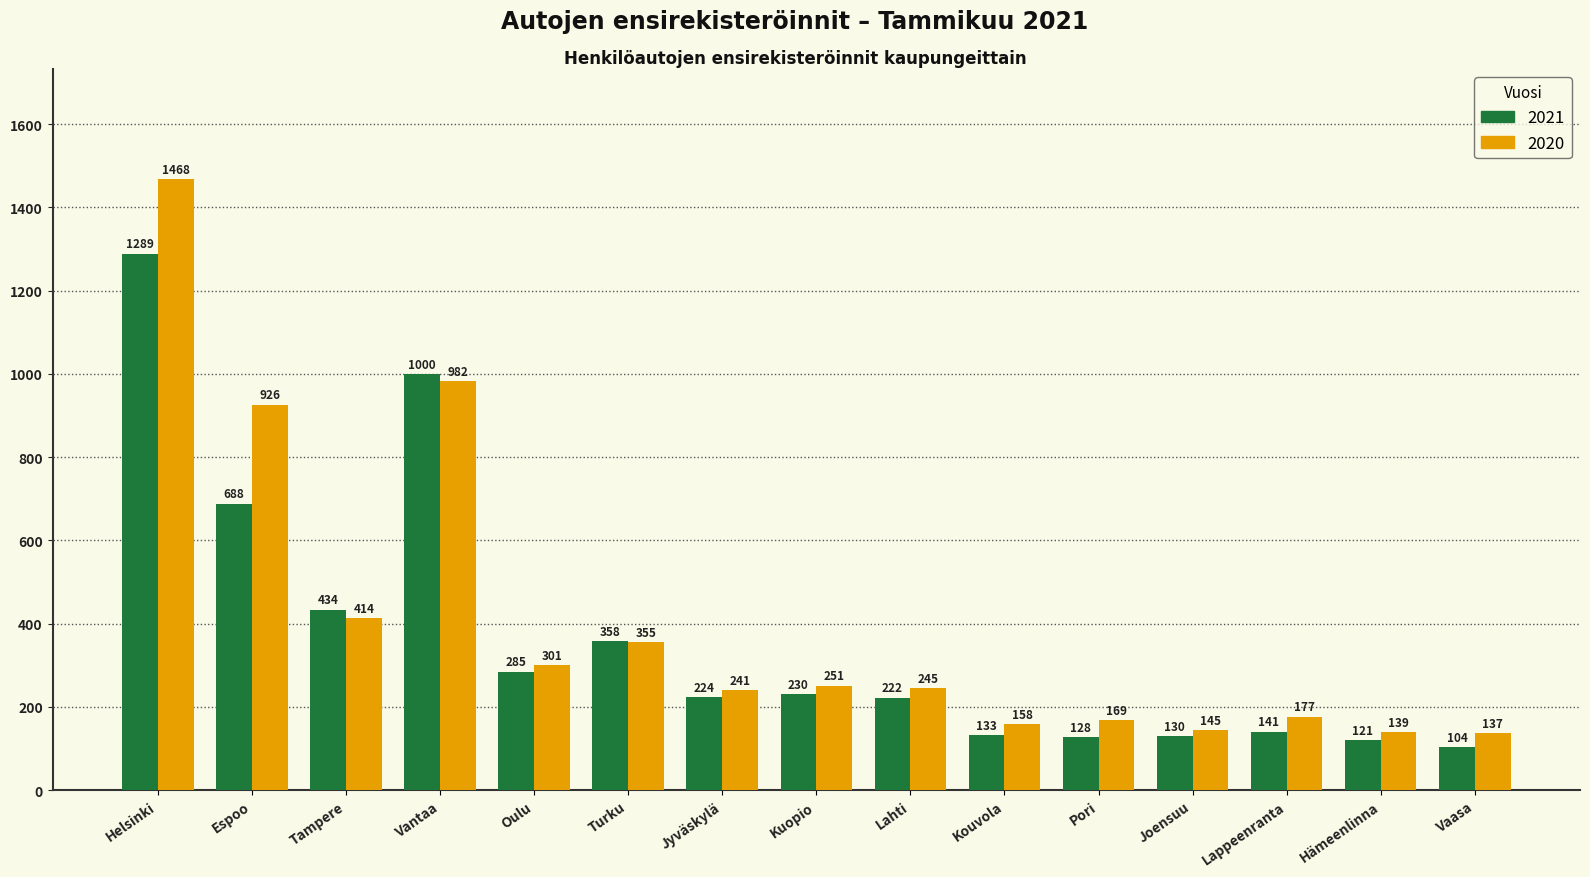

How many groups of bars are there?

15